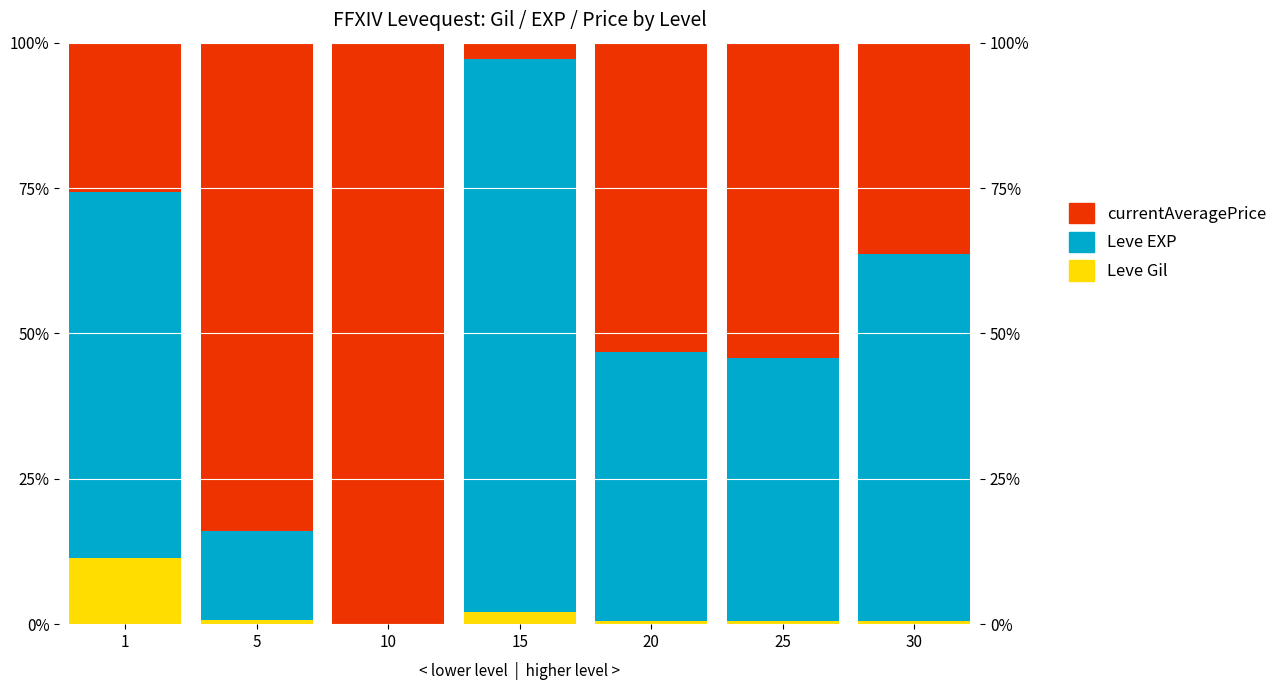

Is the value of Leve EXP at 5 greater than the value of Leve Gil at 15?

Yes